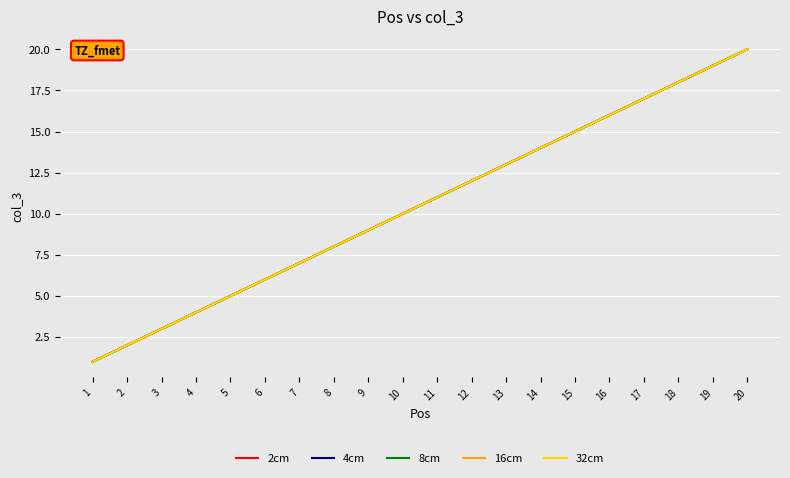

Does the chart display data point markers on the line(s)?

No